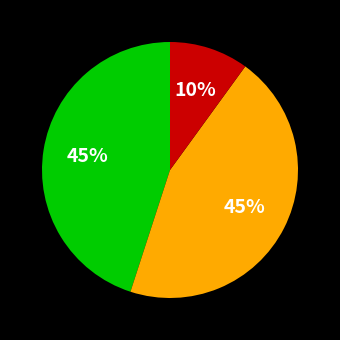

Is there any slice that represents more than half of the pie?

No